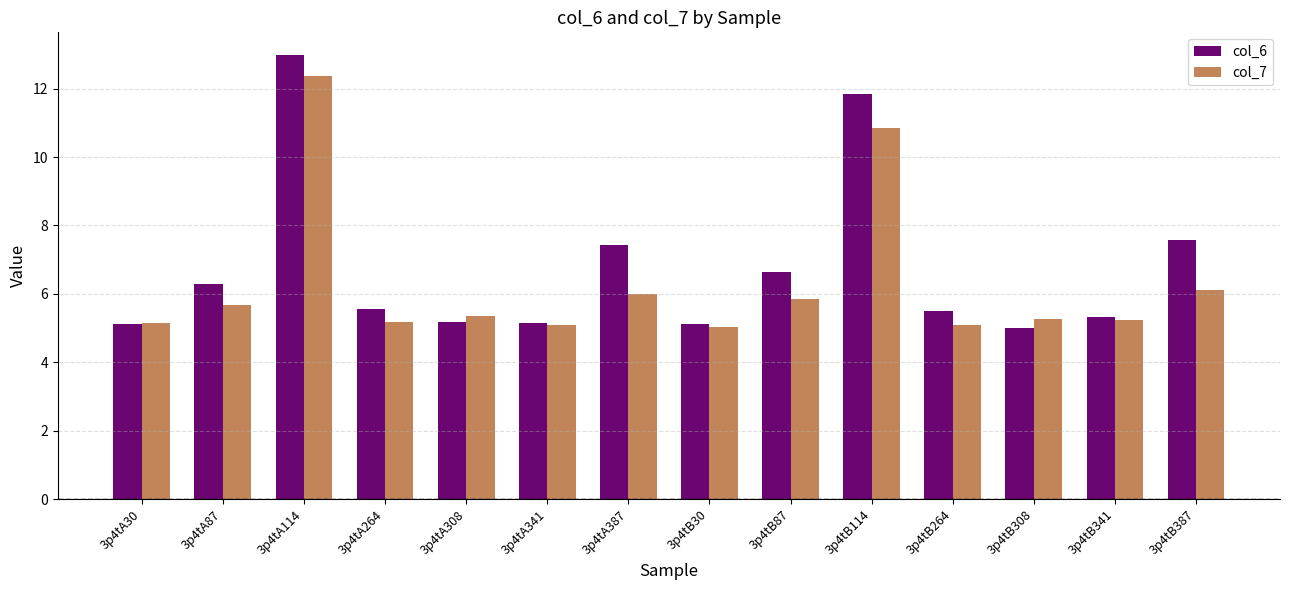

What is the difference between the highest and lowest values at 3p4tA264?

0.4